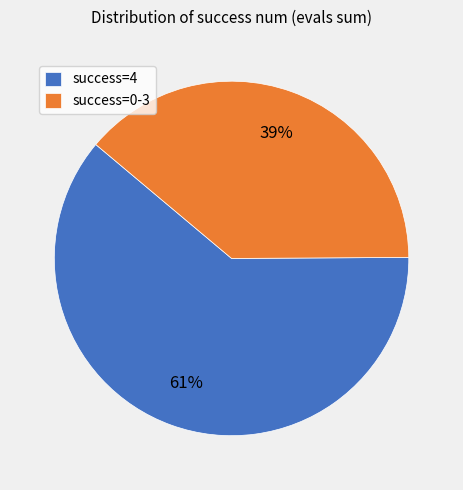

To the nearest percent, what portion does success=4 represent?

61%